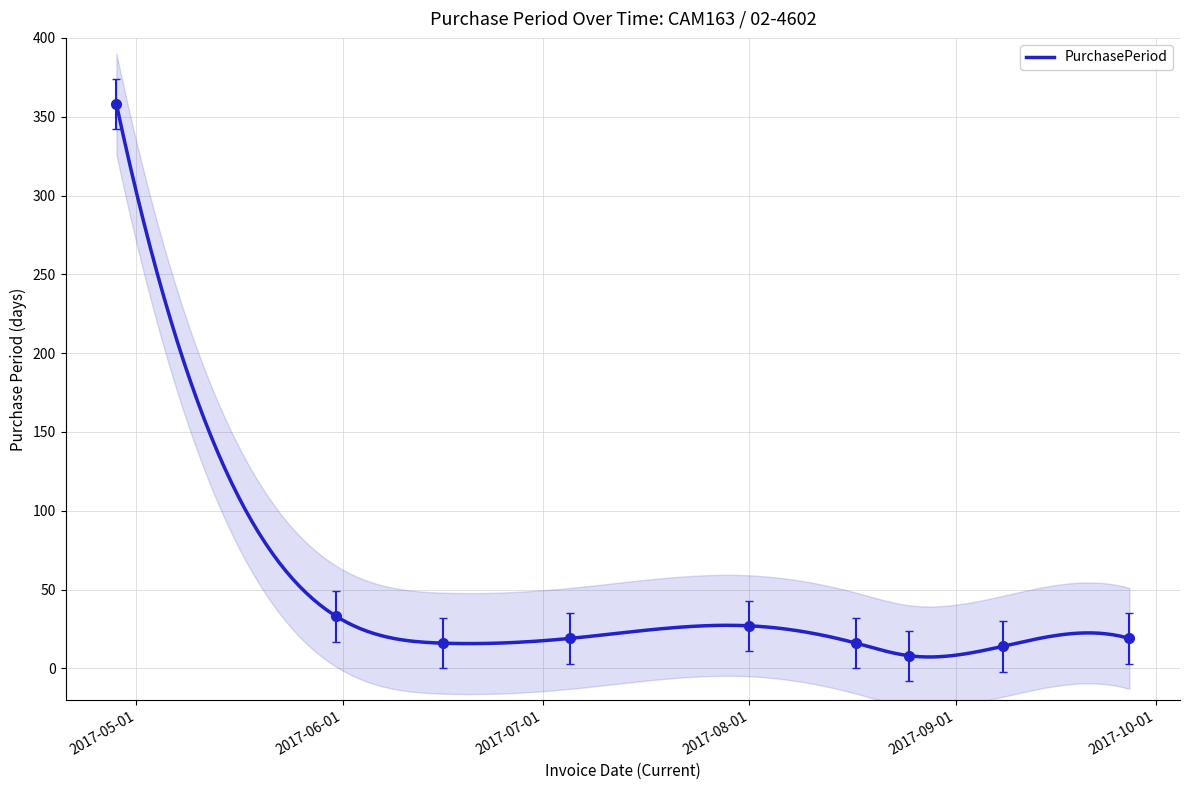

What is the sum of the values at 2017-07-05 and 2017-04-28?

377